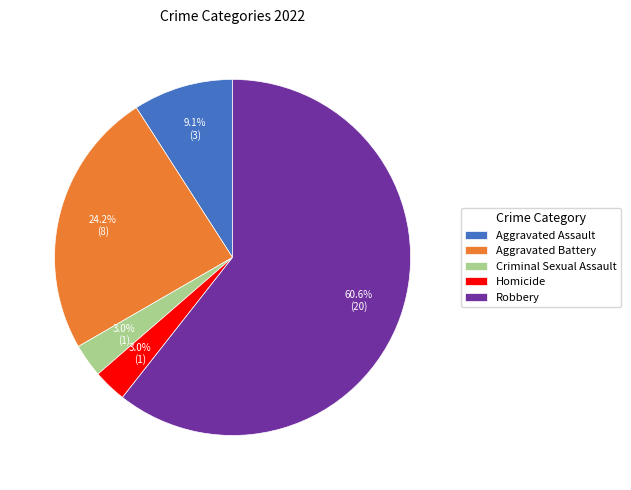

Count the number of slices in the pie.

5